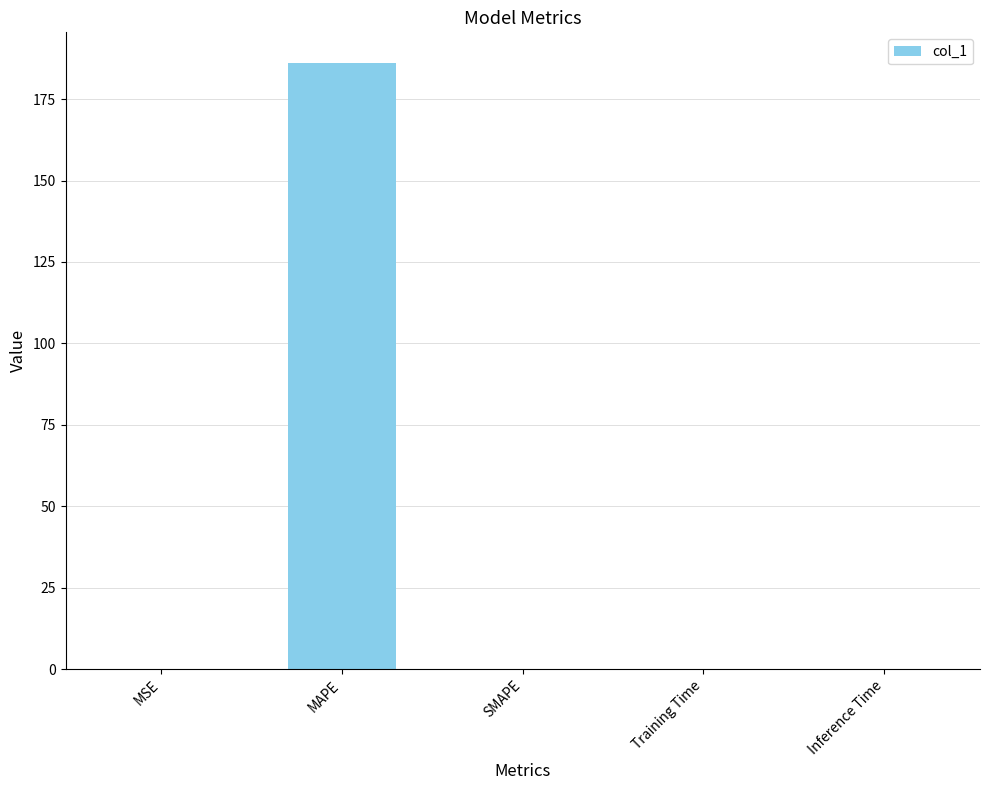

What is the sum of all values?

186.3